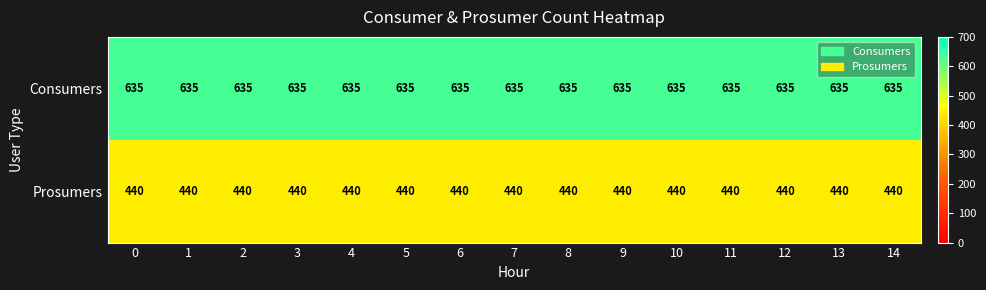

What is the spread (max minus min) of values at 6?

195